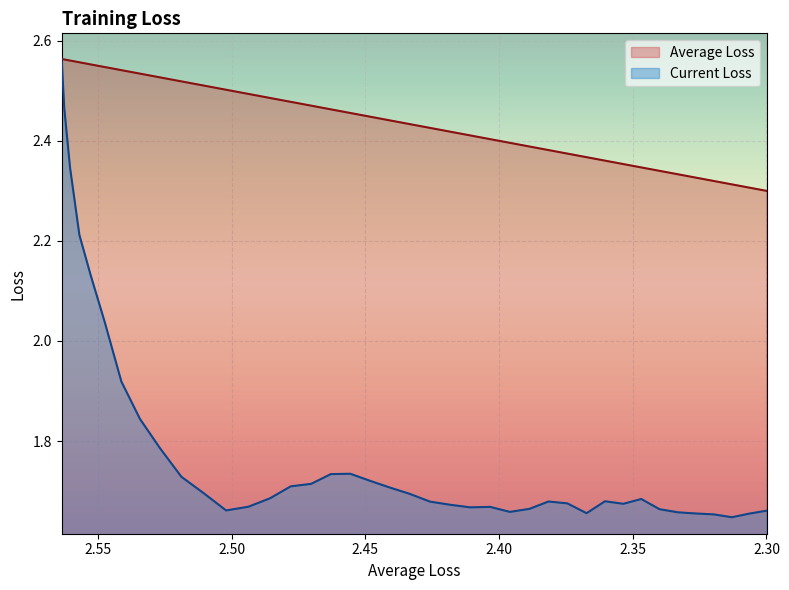

List the series in order of their peak value, highest first.

Average Loss, Current Loss